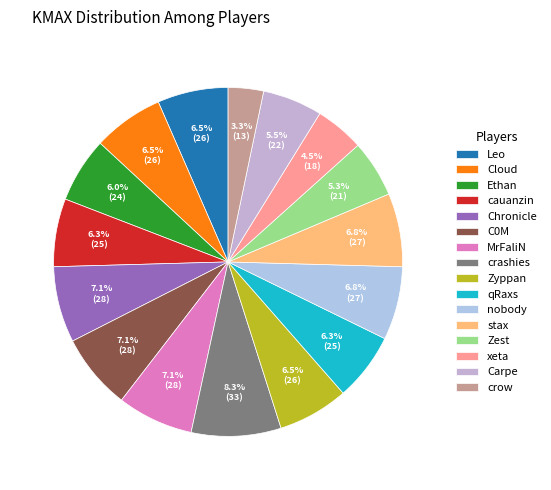

Does MrFaliN represent more than half of the total?

No